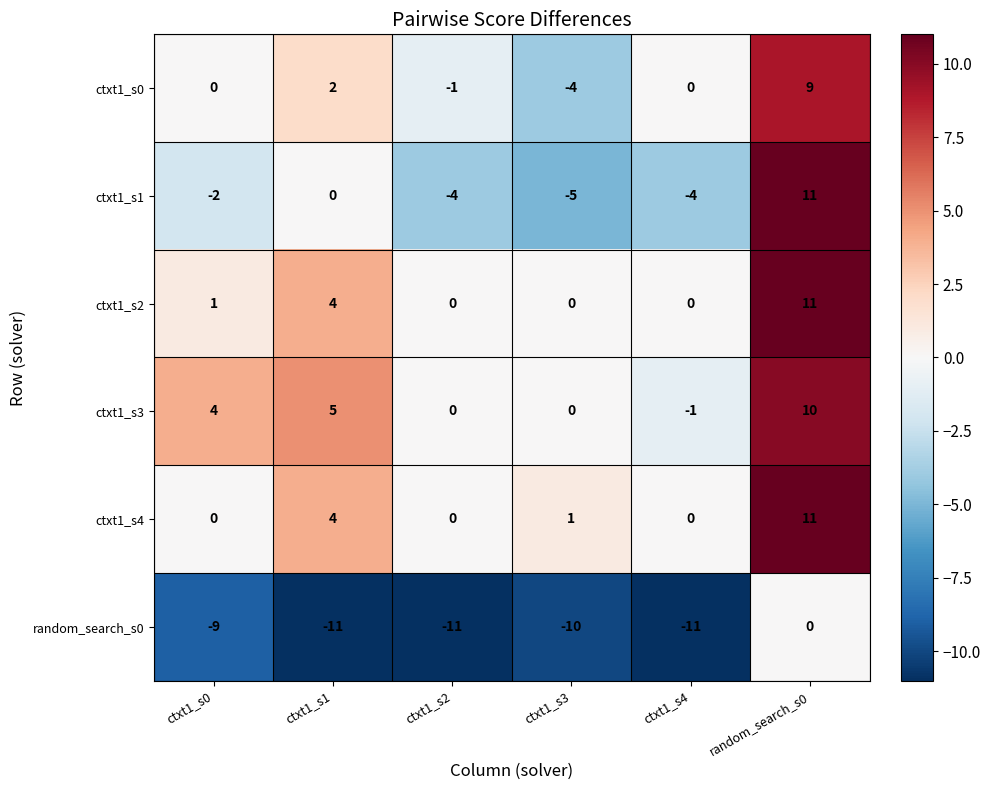

Which series has the widest spread of values?

ctxt1_s1